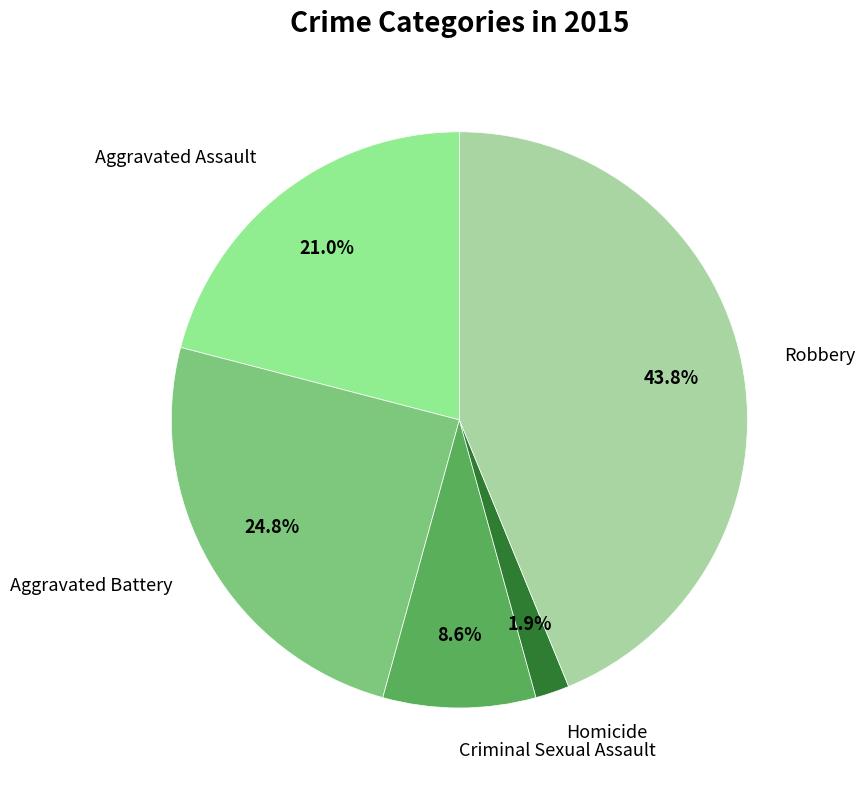

How many slices are in this pie chart?

5